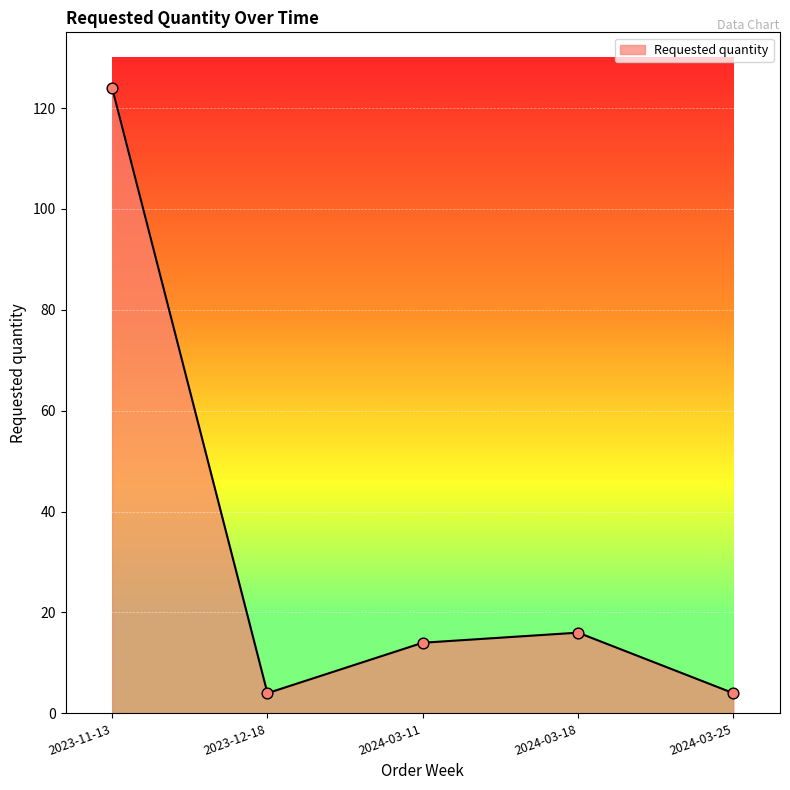

Approximately how many times larger is the value at 2024-03-11 compared to 2024-03-25?

3.5